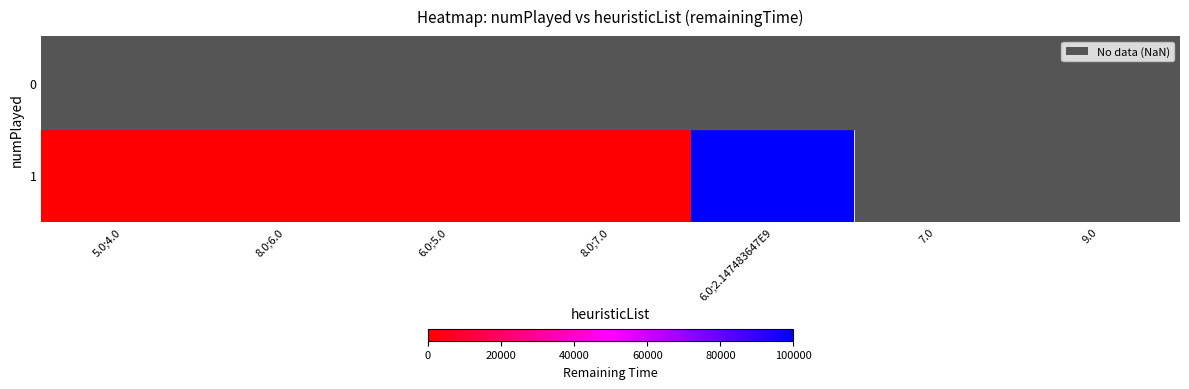

How many categories are shown in the chart?

7